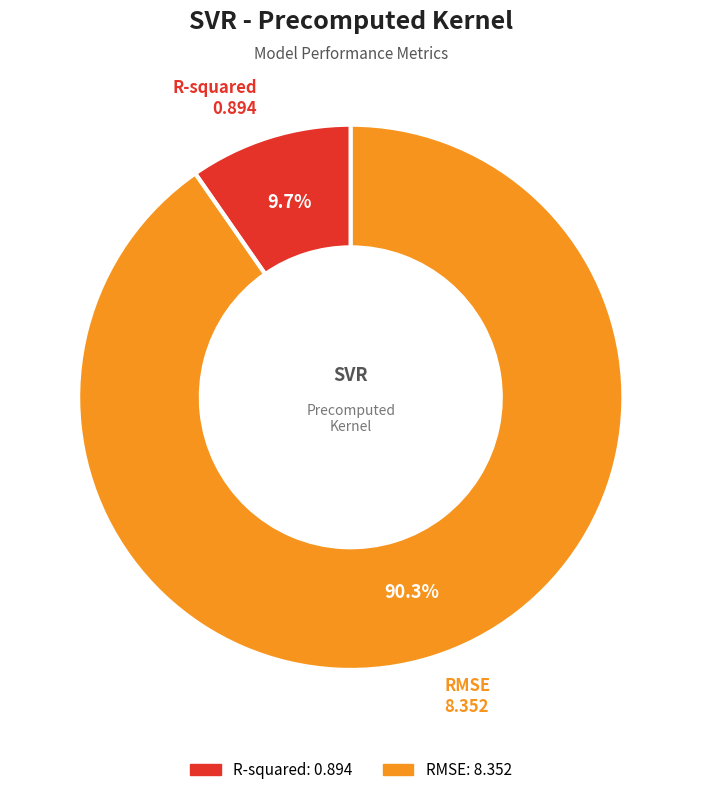

True or false: R-squared accounts for 10% of the total.

True